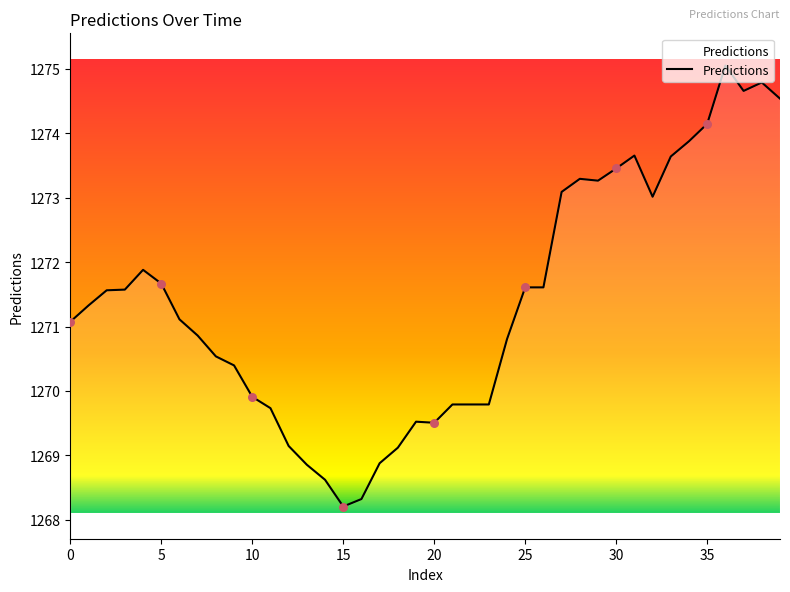

What is the smallest value displayed?

1268.2